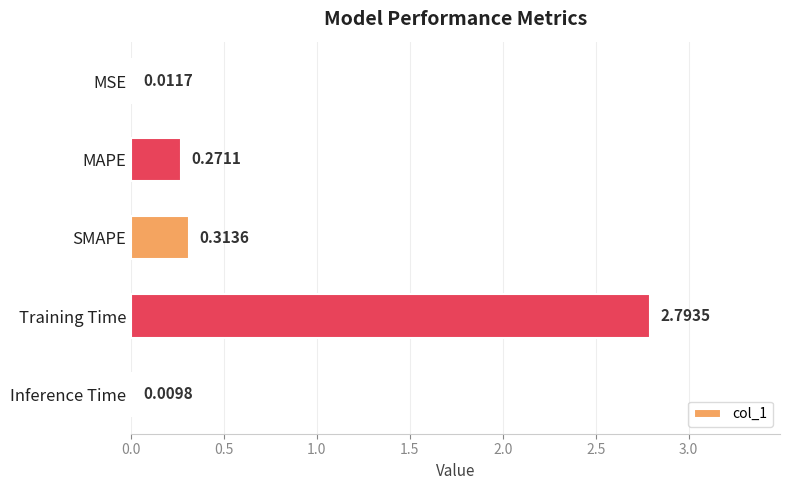

How many distinct data groups are displayed?

1